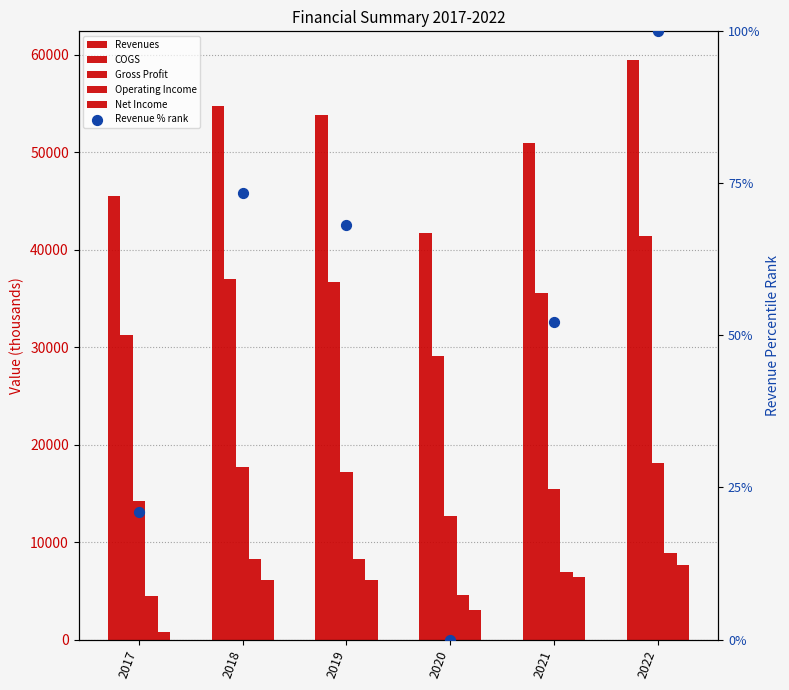

Is the value of Operating Income at 2019 greater than the value of COGS at 2020?

No